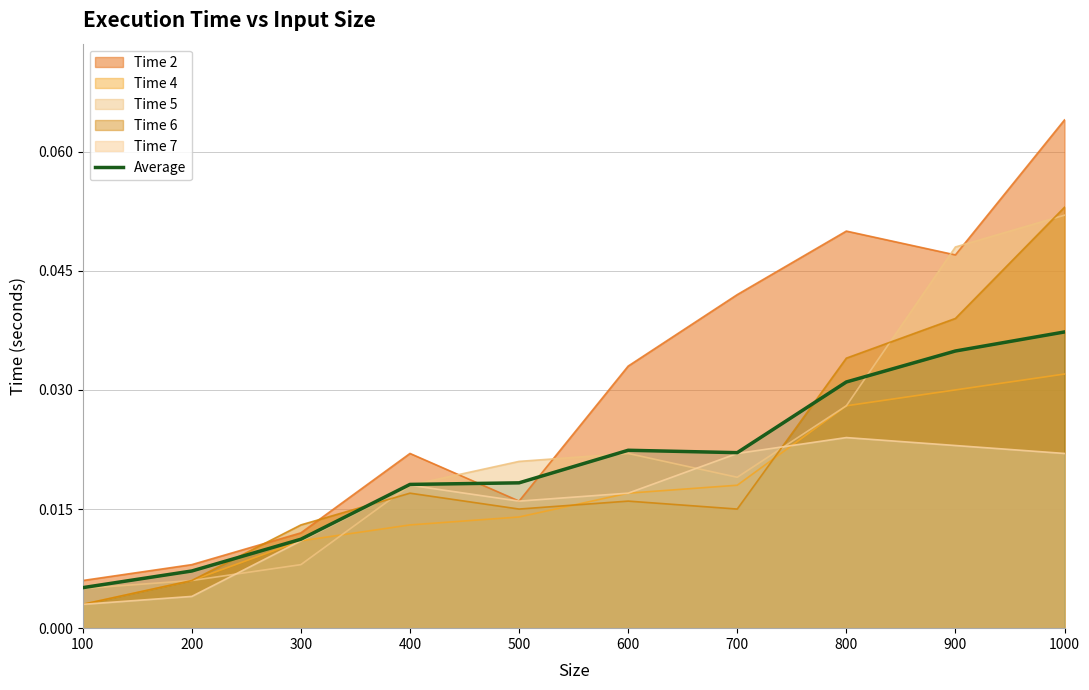

True or false: Average and Time 6 intersect in this chart.

True